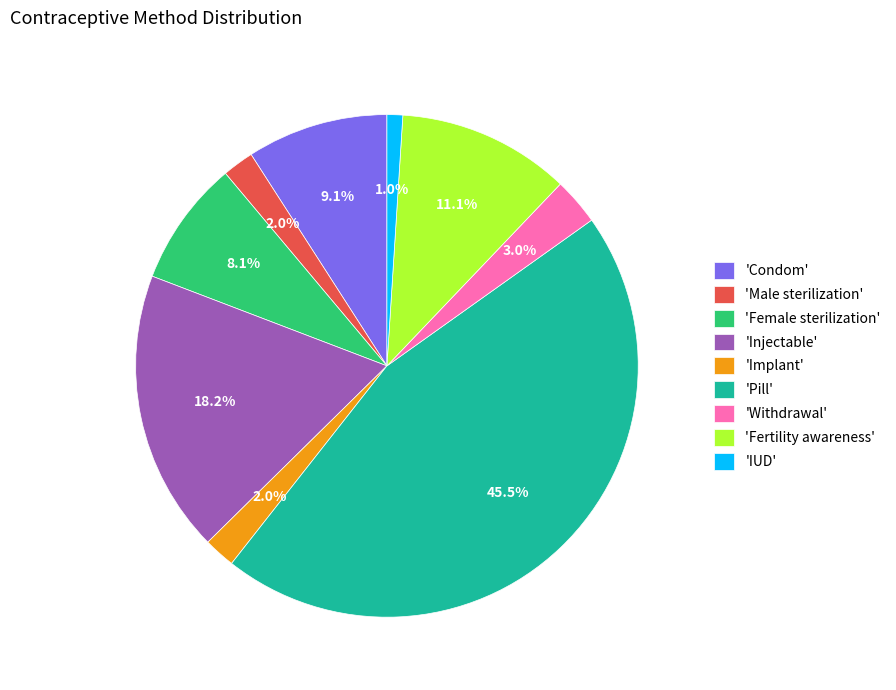

Between 'Condom' and 'Implant', which is larger?

'Condom'